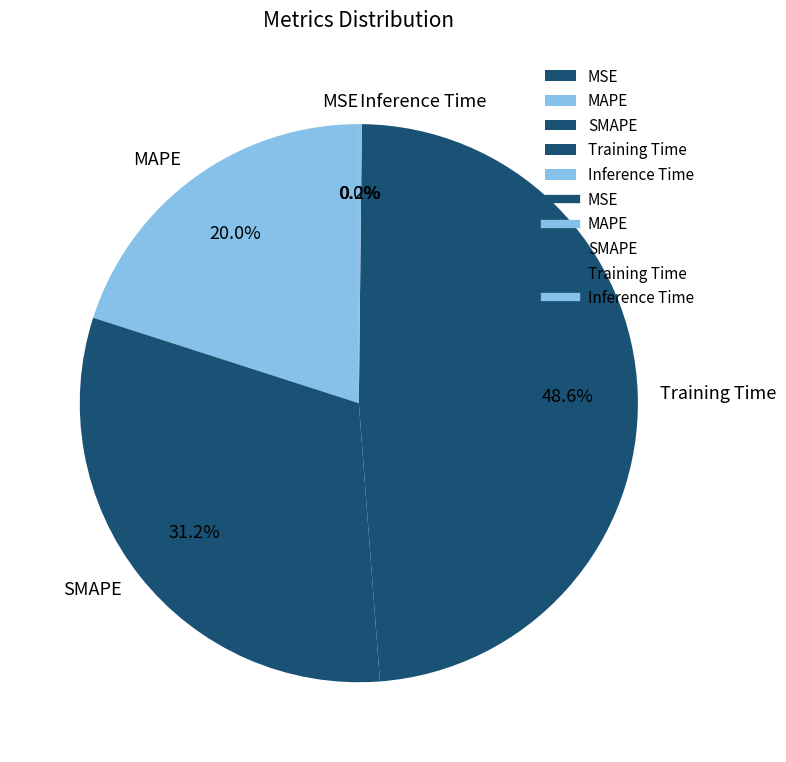

Is it true that MAPE is 6% of the pie?

False